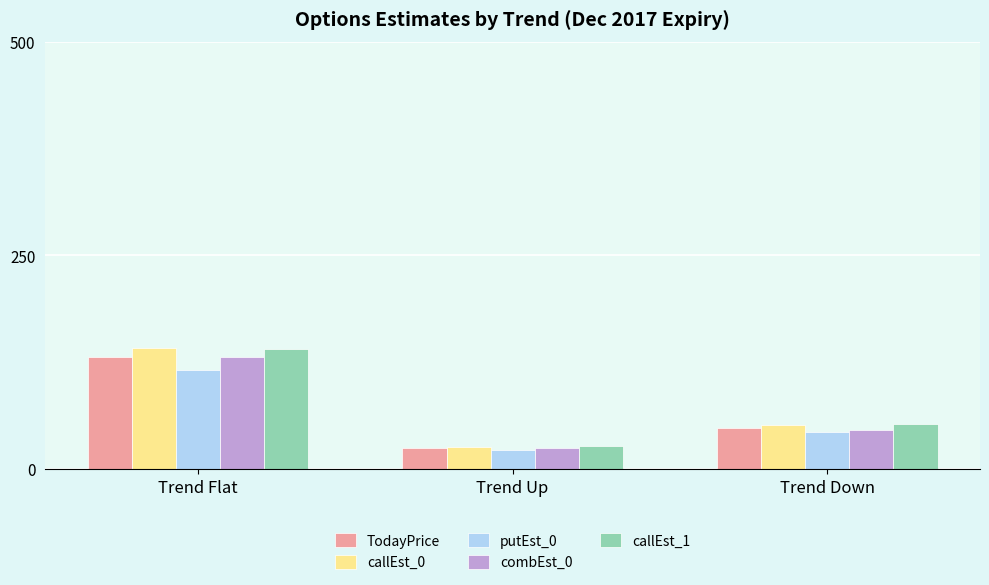

Is it true that putEst_0 equals 191.2 at Trend Flat?

False